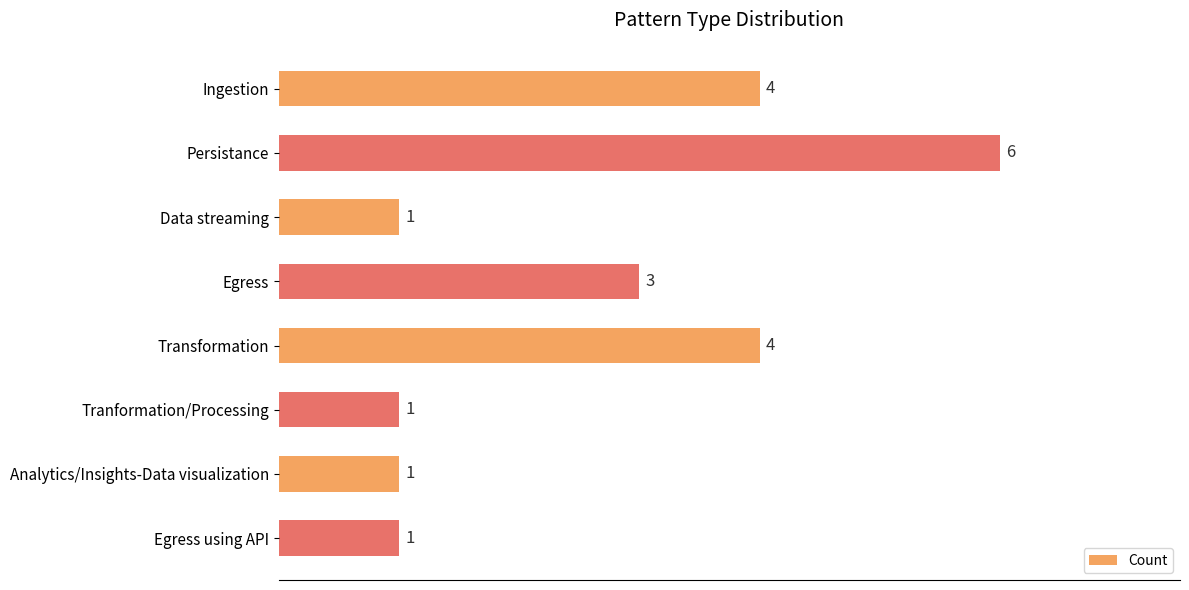

How many values are between 1 and 4?

7